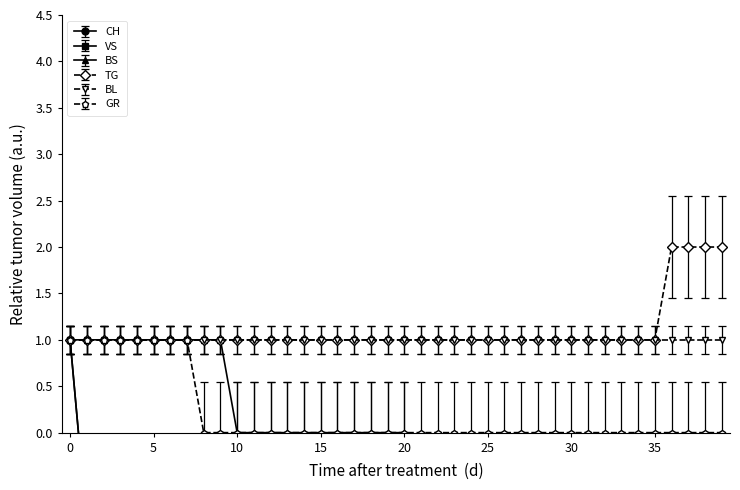

Which series has the largest total across all categories?

TG